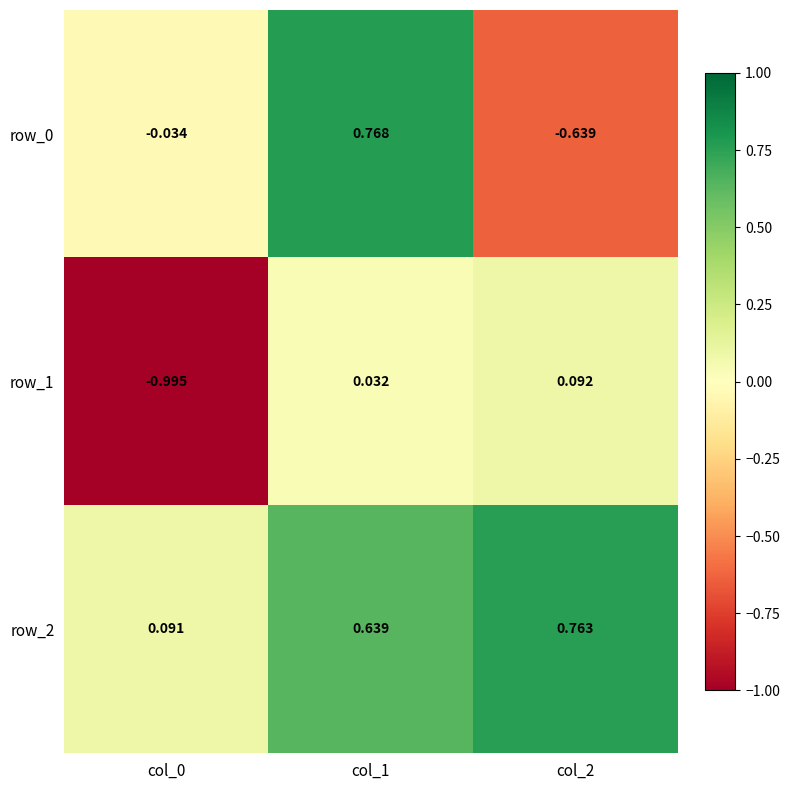

Is the value of row_1 at col_1 greater than the value of row_0 at col_1?

No